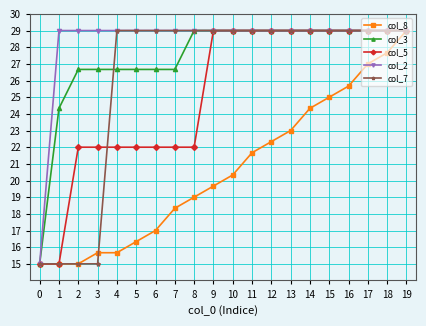

Count the number of data series in this chart.

5